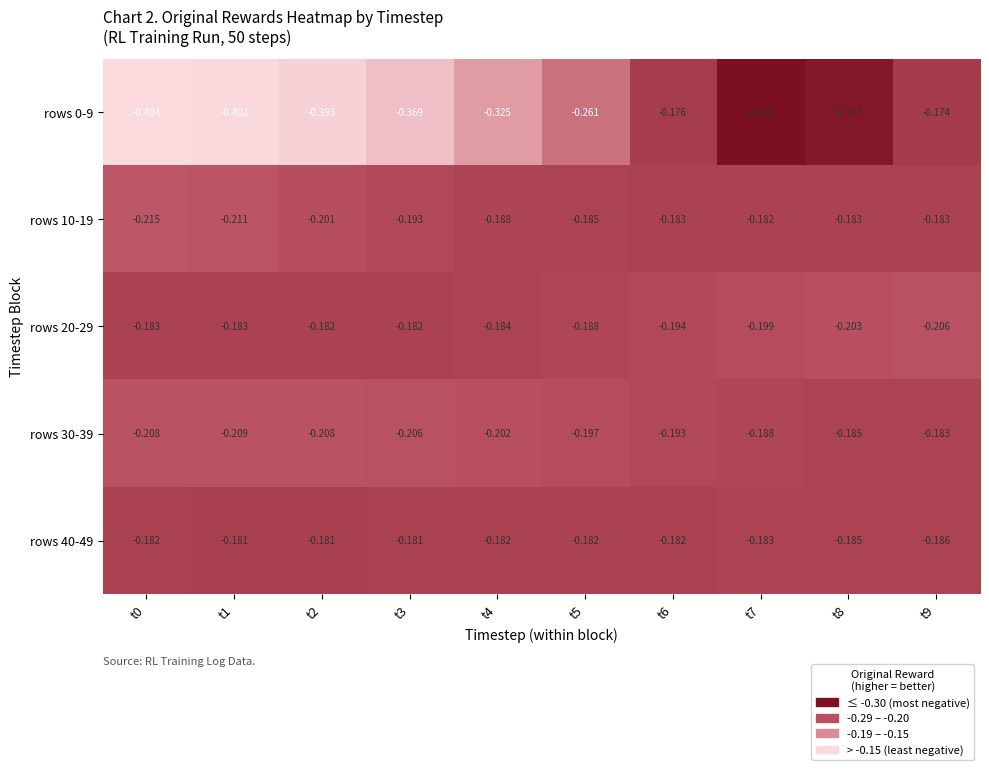

Is the value of rows 40-49 at t0 greater than the value of rows 30-39 at t9?

Yes